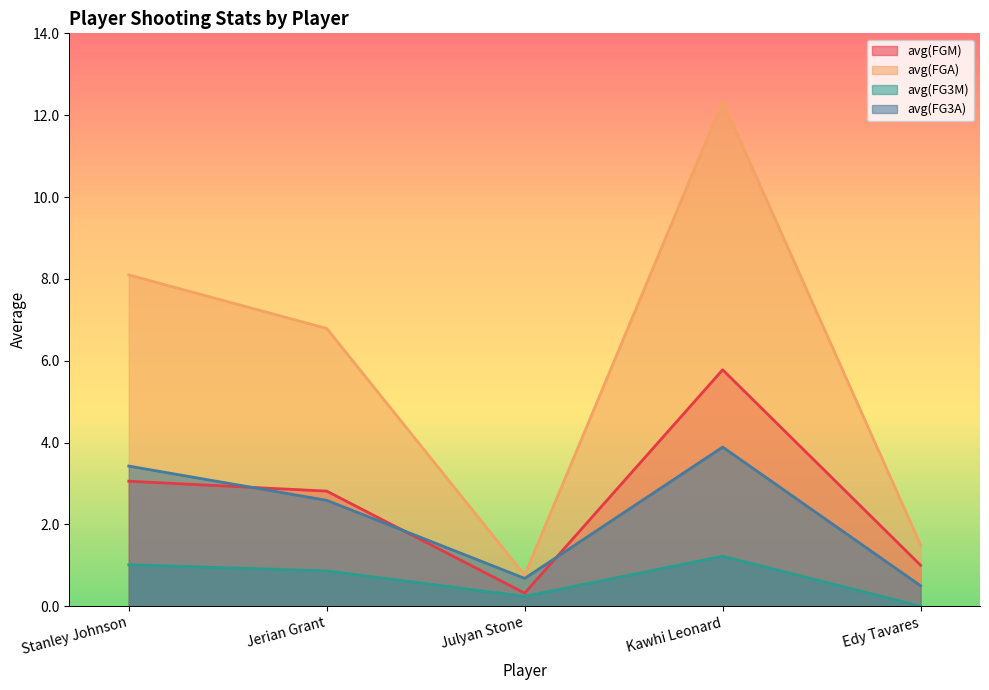

How many interior local peaks does the avg(FGA) series have?

1